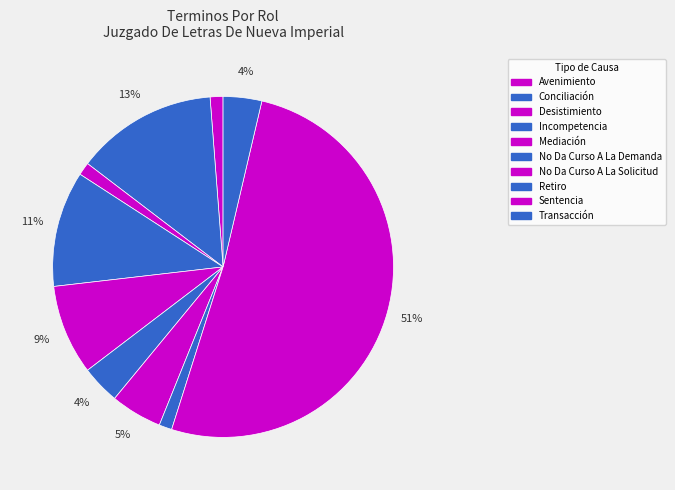

Rank the categories by value from highest to lowest.

Sentencia, Conciliación, Incompetencia, Mediación, No Da Curso A La Solicitud, No Da Curso A La Demanda, Transacción, Avenimiento, Desistimiento, Retiro